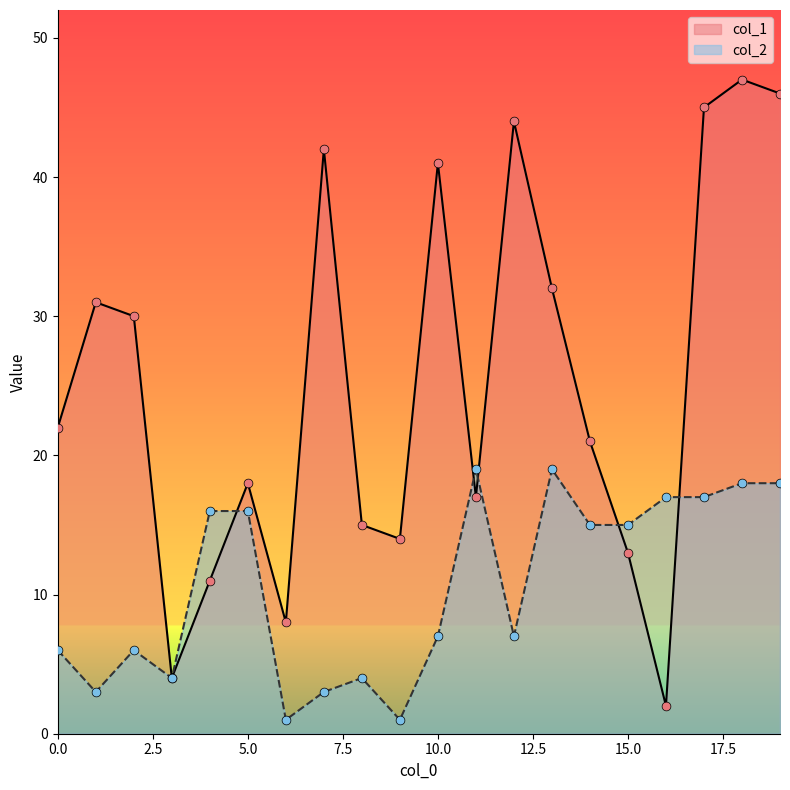

Which series has the largest total across all categories?

col_1